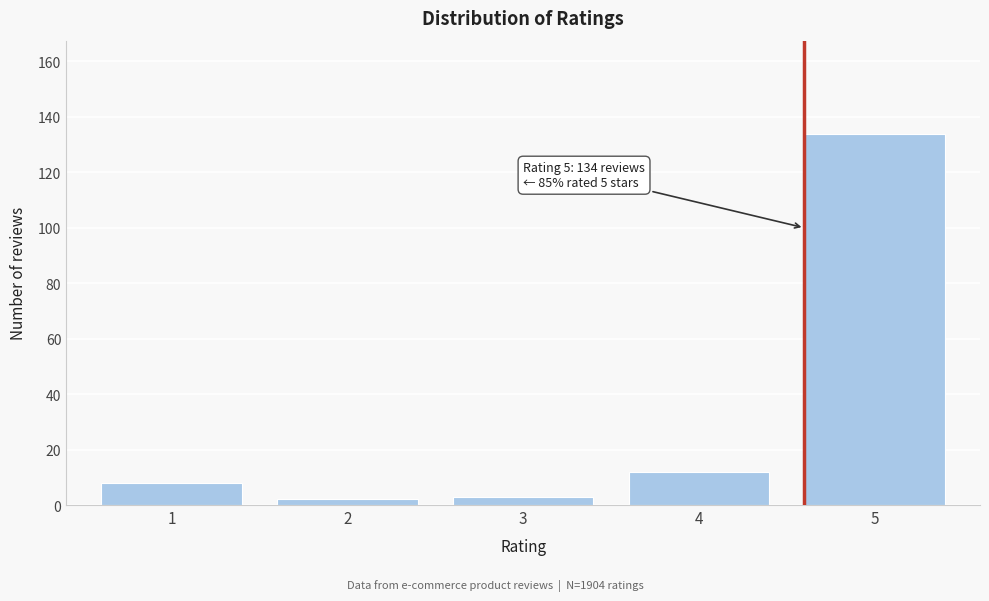

Reading left to right, extract all data points from this chart.

1=8	2=2	3=3	4=12	5=134